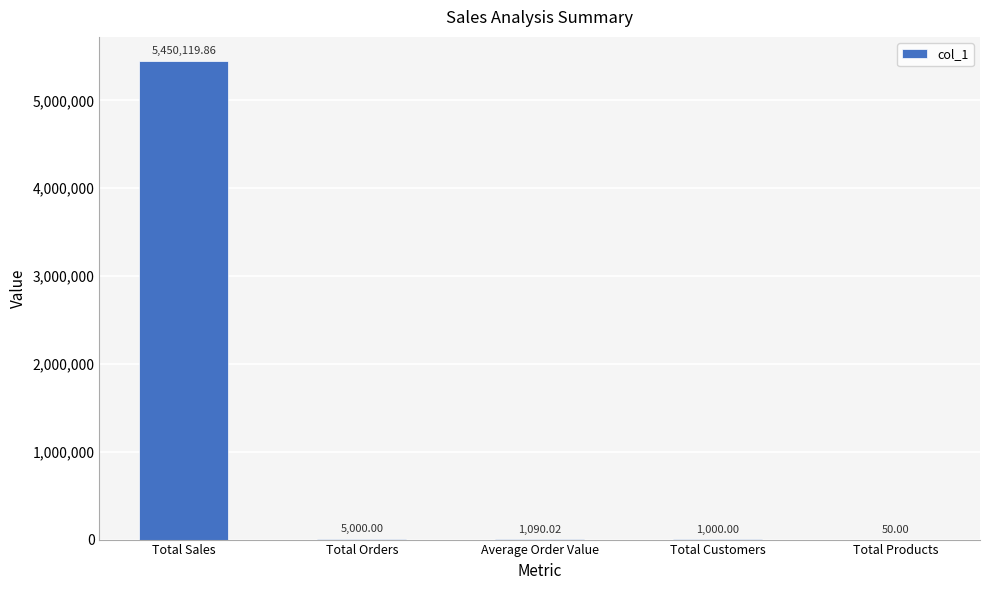

At which label does the data first exceed 1090?

Total Sales